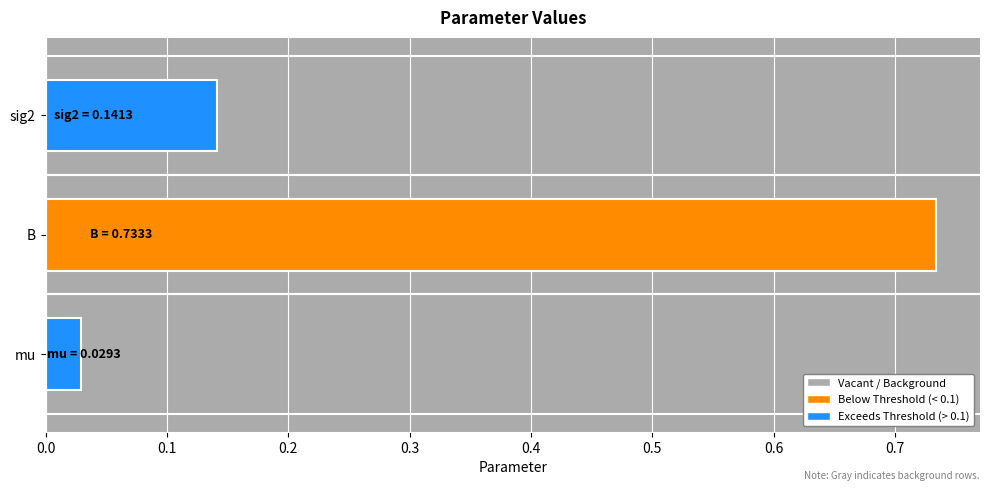

What is the sum of all values?

0.9